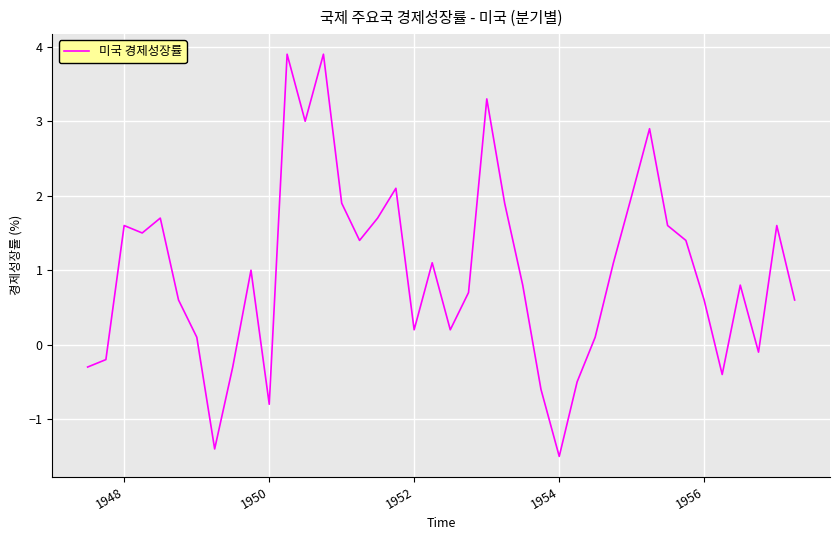

What is the greatest value displayed?

3.9